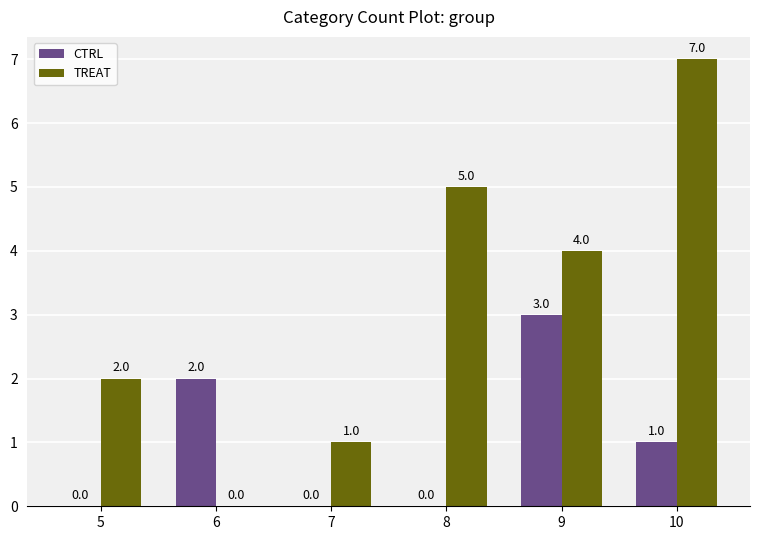

What is the sum of all CTRL values?

6